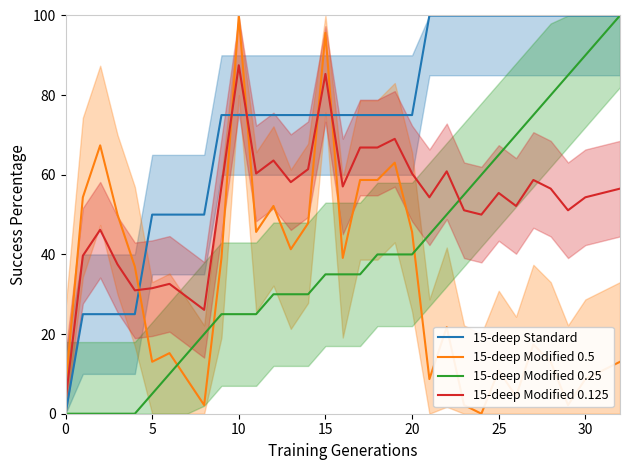

True or false: 15-deep Modified 0.5 and 15-deep Modified 0.125 cross at least once.

True